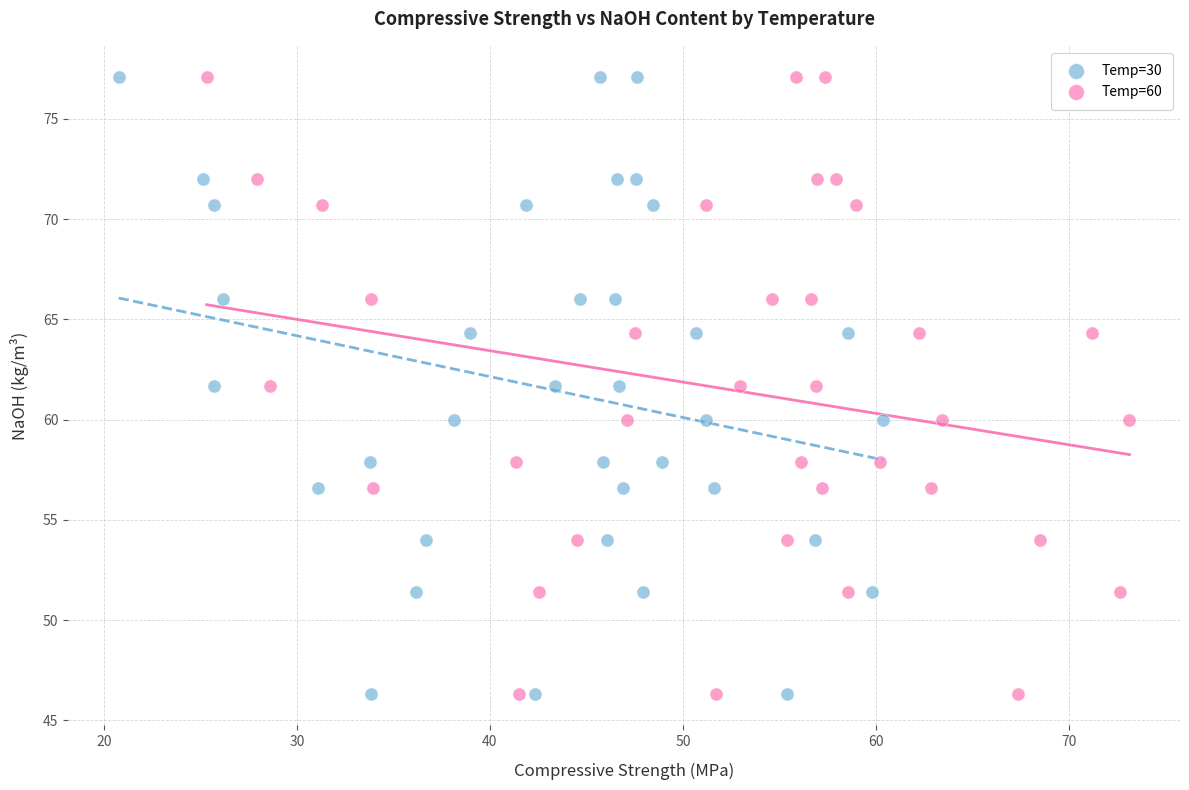

What are all the series names shown in the legend?

Temp=30, Temp=60